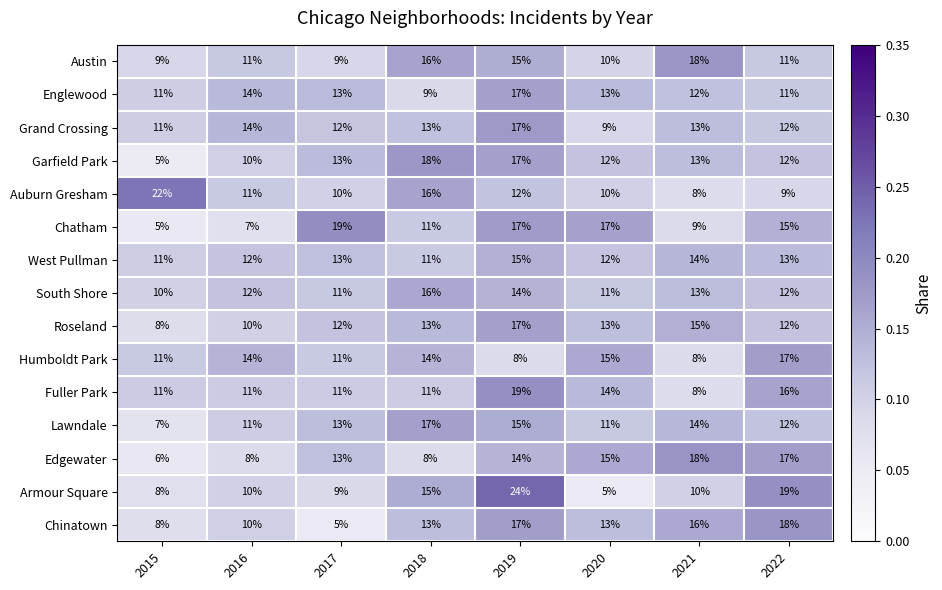

Is the value of Auburn Gresham at 2021 greater than the value of Englewood at 2015?

No